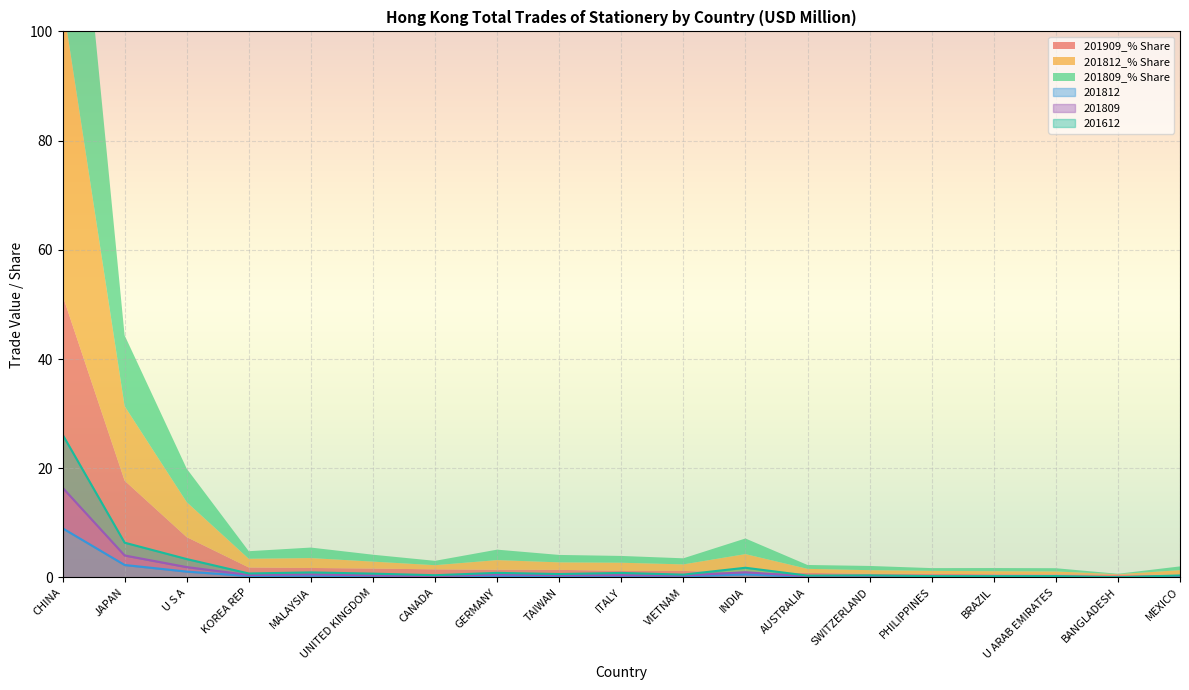

At which label is 201812_% Share closest to 8?

JAPAN